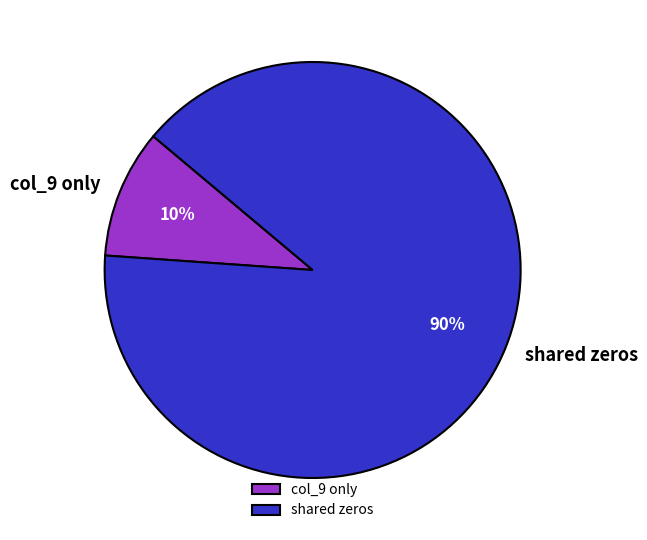

Is there a majority slice in this chart?

Yes